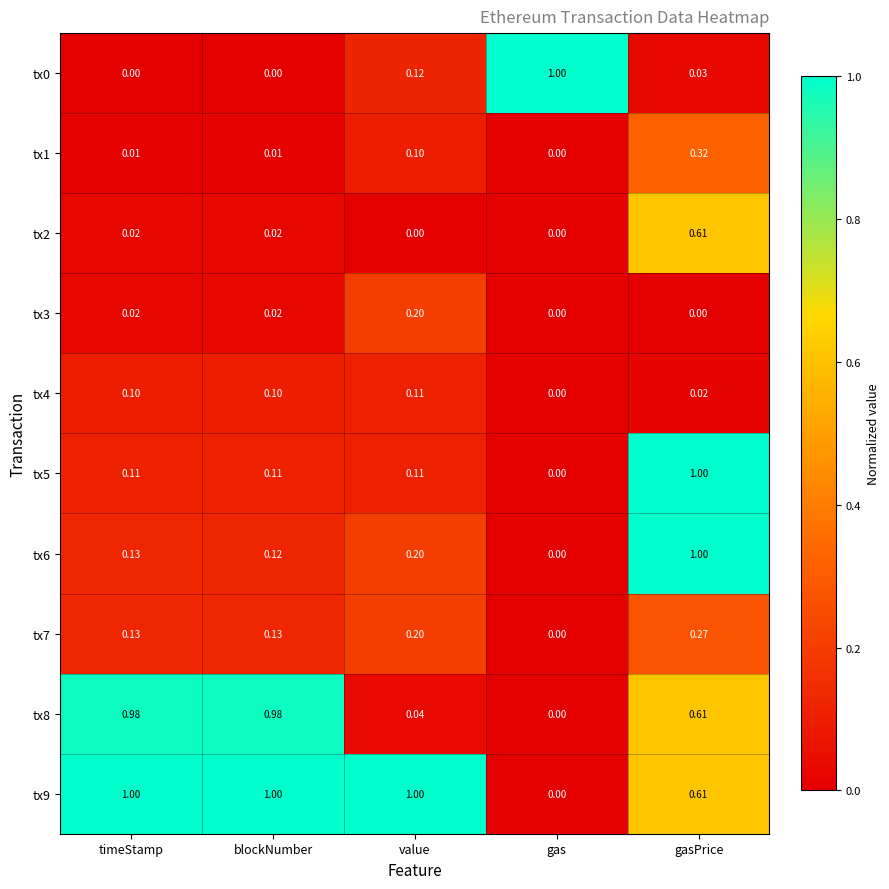

Is the value of tx0 at gasPrice greater than the value of tx1 at gas?

Yes